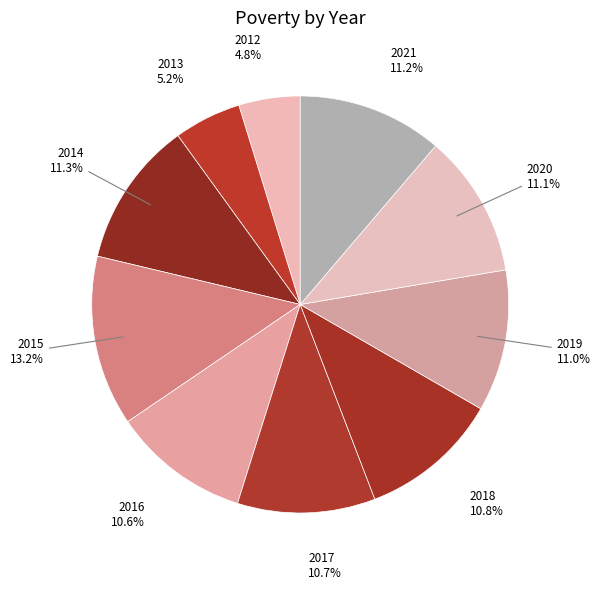

Combined, what portion of the pie is 2012 and 2016?

15.4%